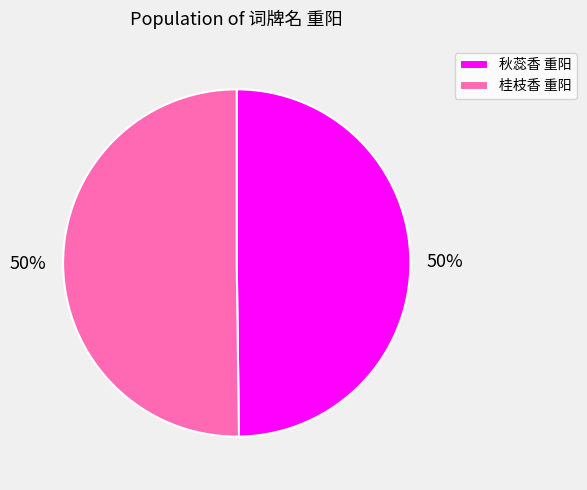

What percentage is the 桂枝香 重阳 slice, to the nearest percent?

50%